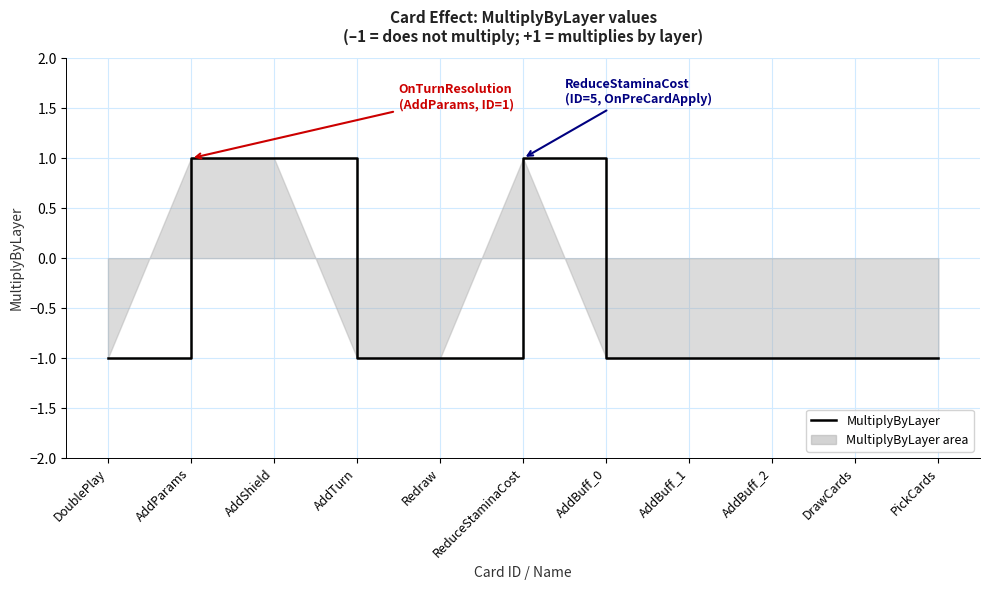

Rank the categories by value from lowest to highest.

DoublePlay, AddTurn, Redraw, AddBuff_0, AddBuff_1, AddBuff_2, DrawCards, PickCards, AddParams, AddShield, ReduceStaminaCost